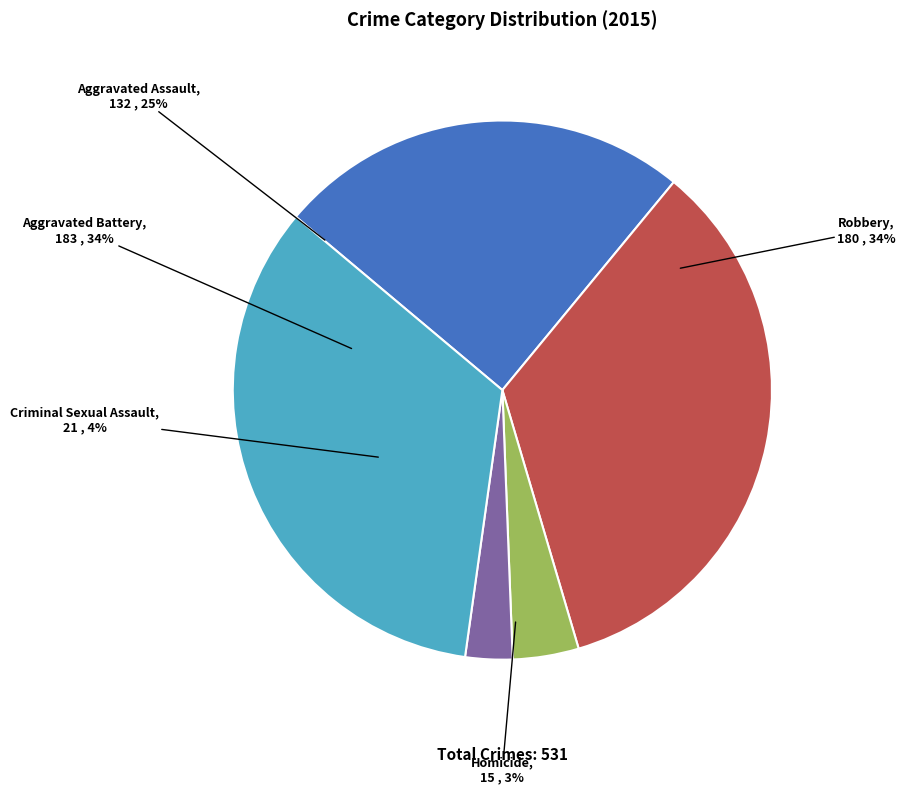

To the nearest percent, what percentage of the pie is Robbery?

34%